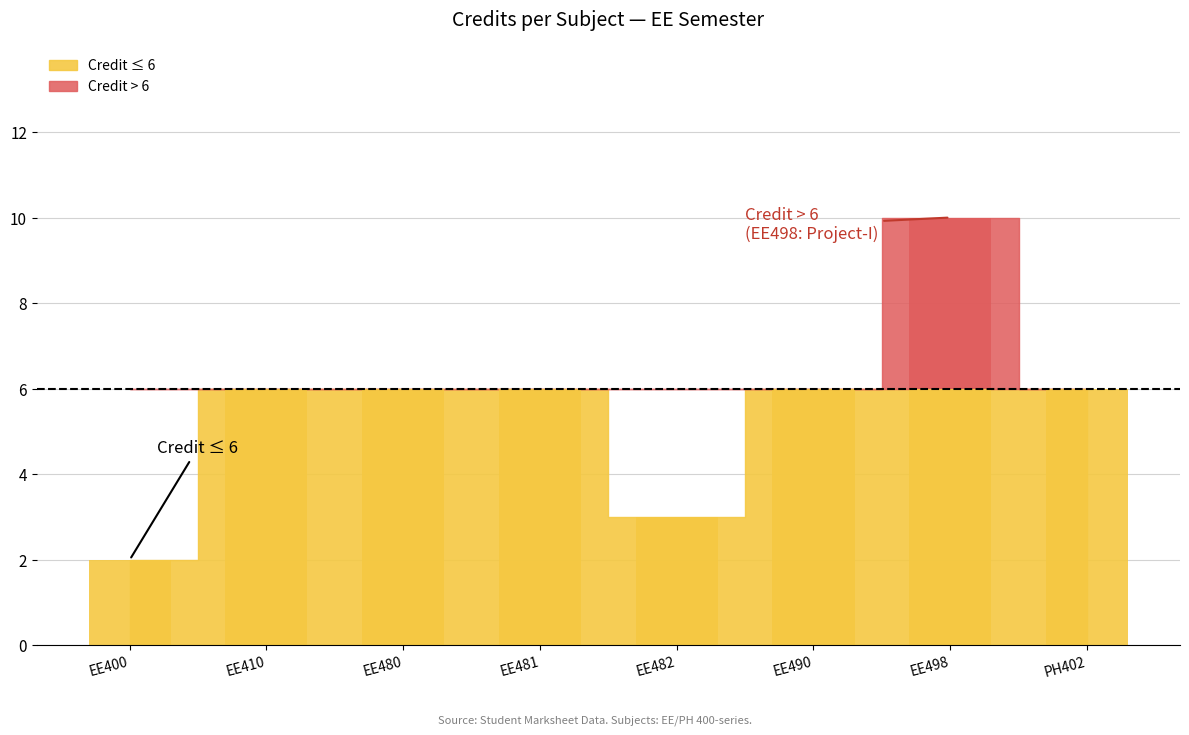

What is the label of the 4th bar from the left?

EE481